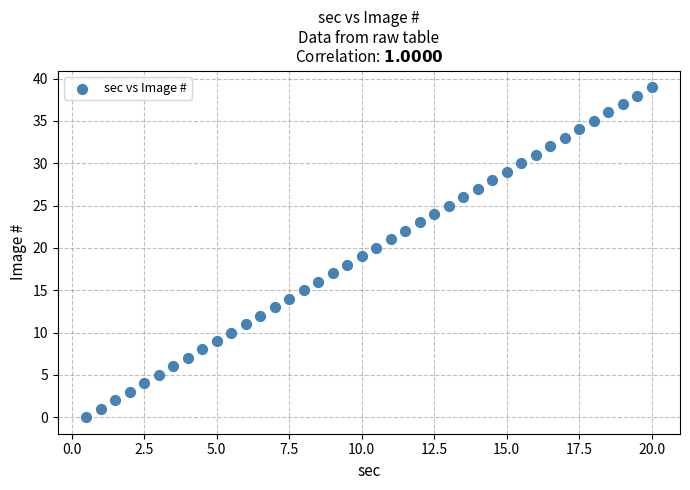

What is the range of Y values (max minus min)?

39